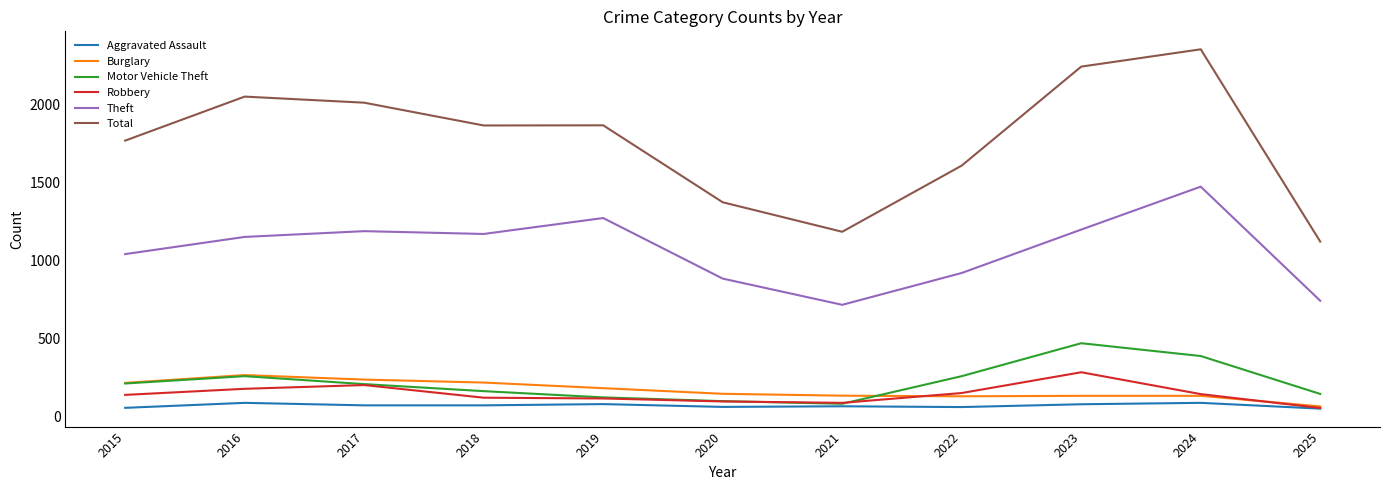

Which series changed the most between 2017 and 2025?

Total